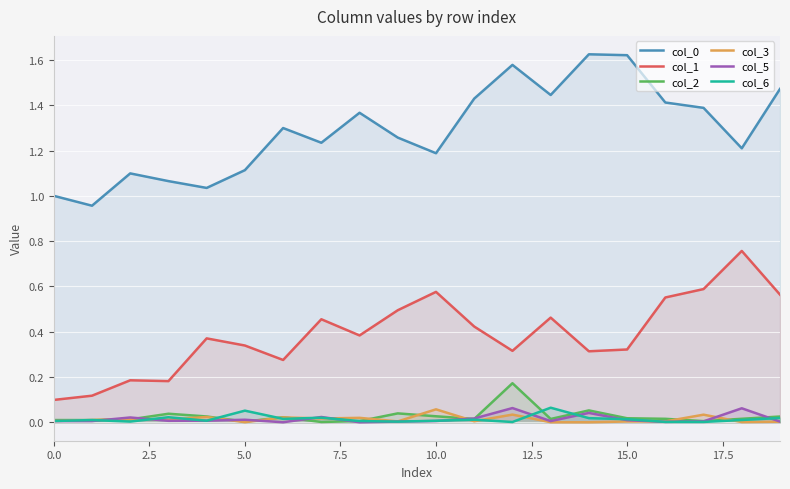

After their last crossing, which series has the higher values: col_2 or col_3?

col_2